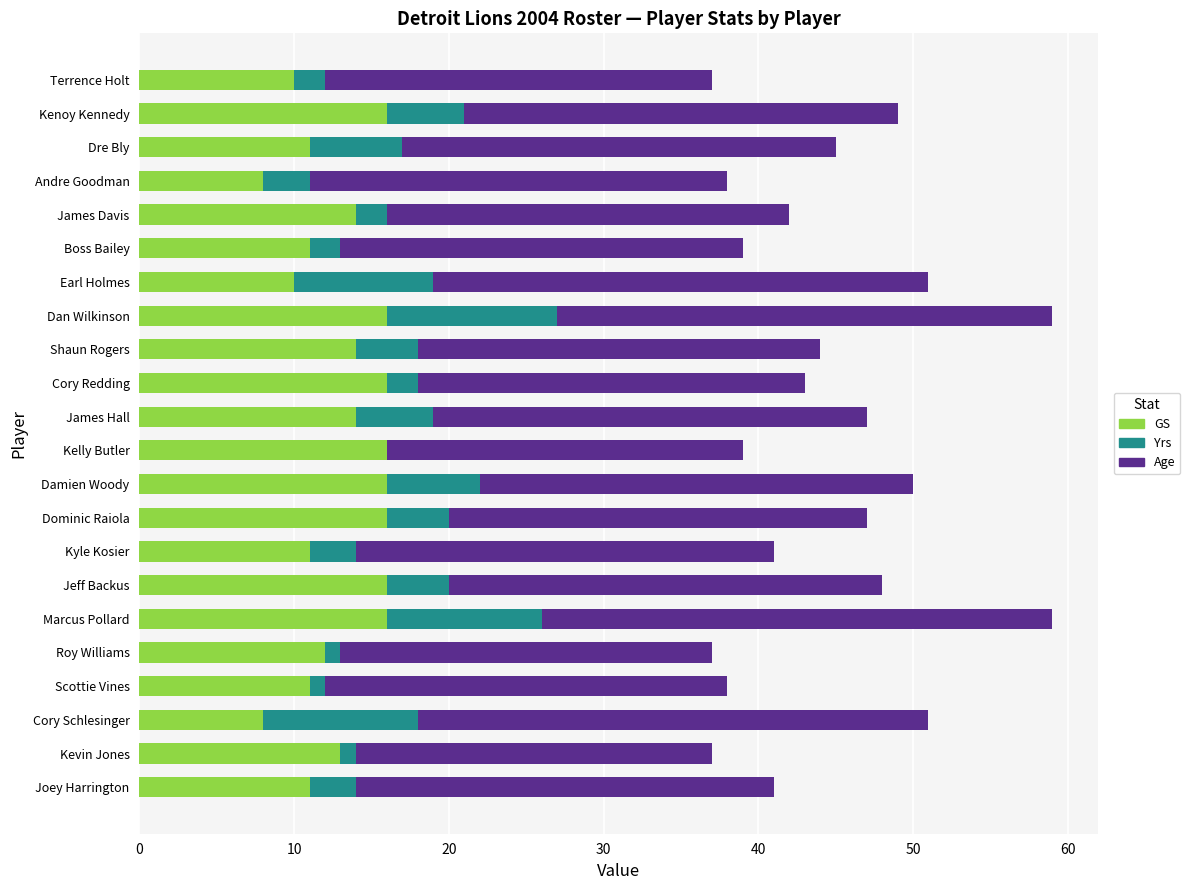

What is the maximum value for GS?

16